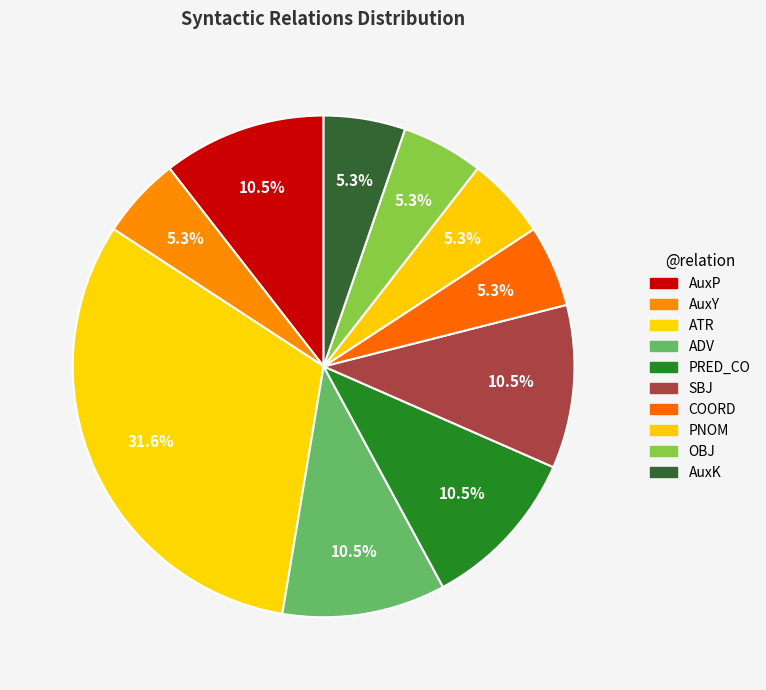

Which slice is the largest?

ATR